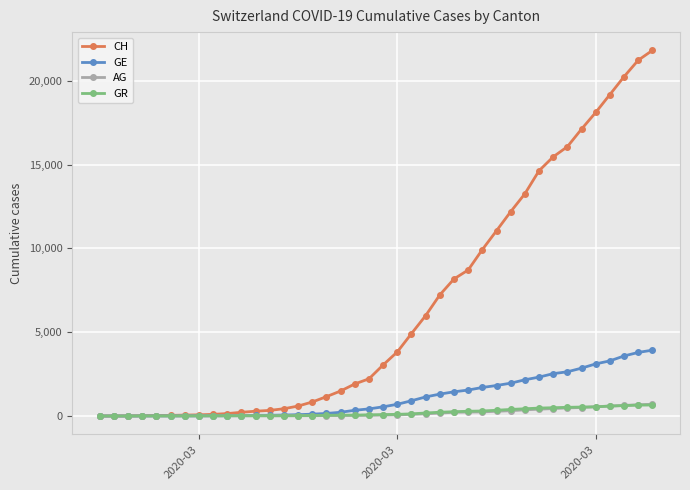

What is the sum of all AG values?

7470